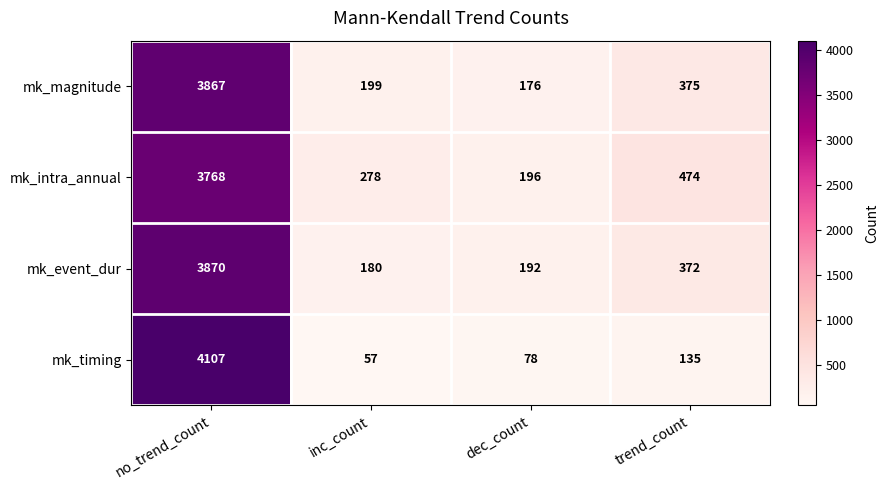

What is the smallest value displayed?

57